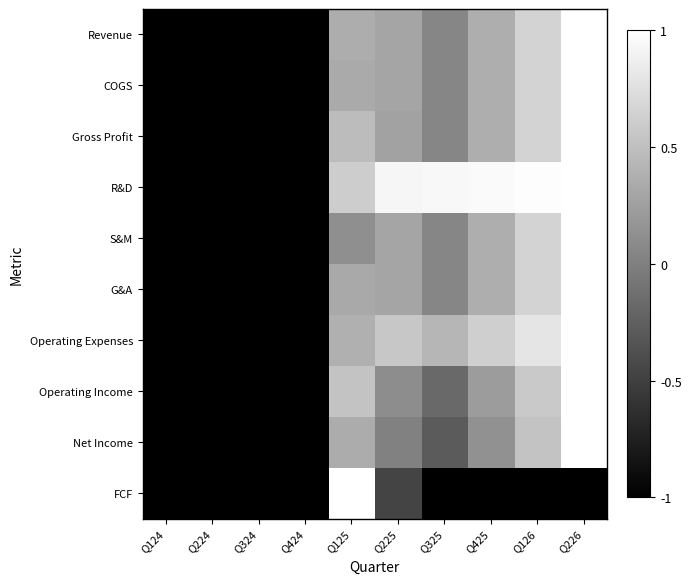

At which category is the sum across all series the highest?

Q226